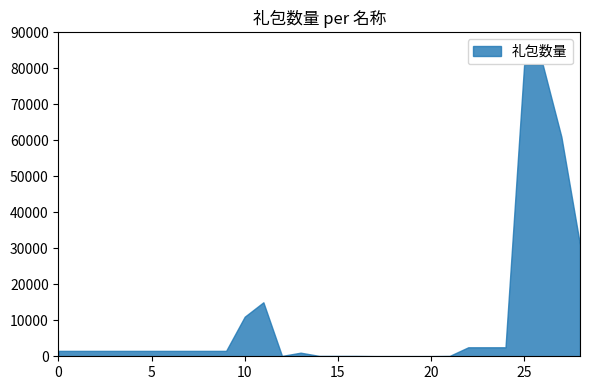

What is the difference between the maximum and minimum values?

80950